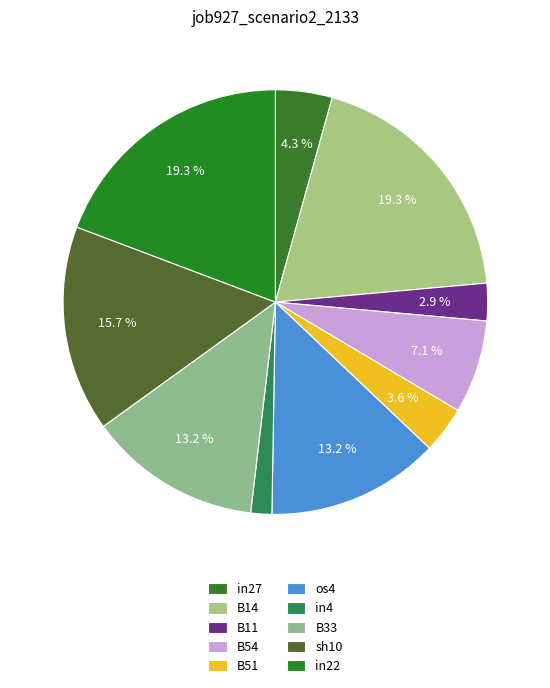

To the nearest percent, what portion does in22 represent?

19%